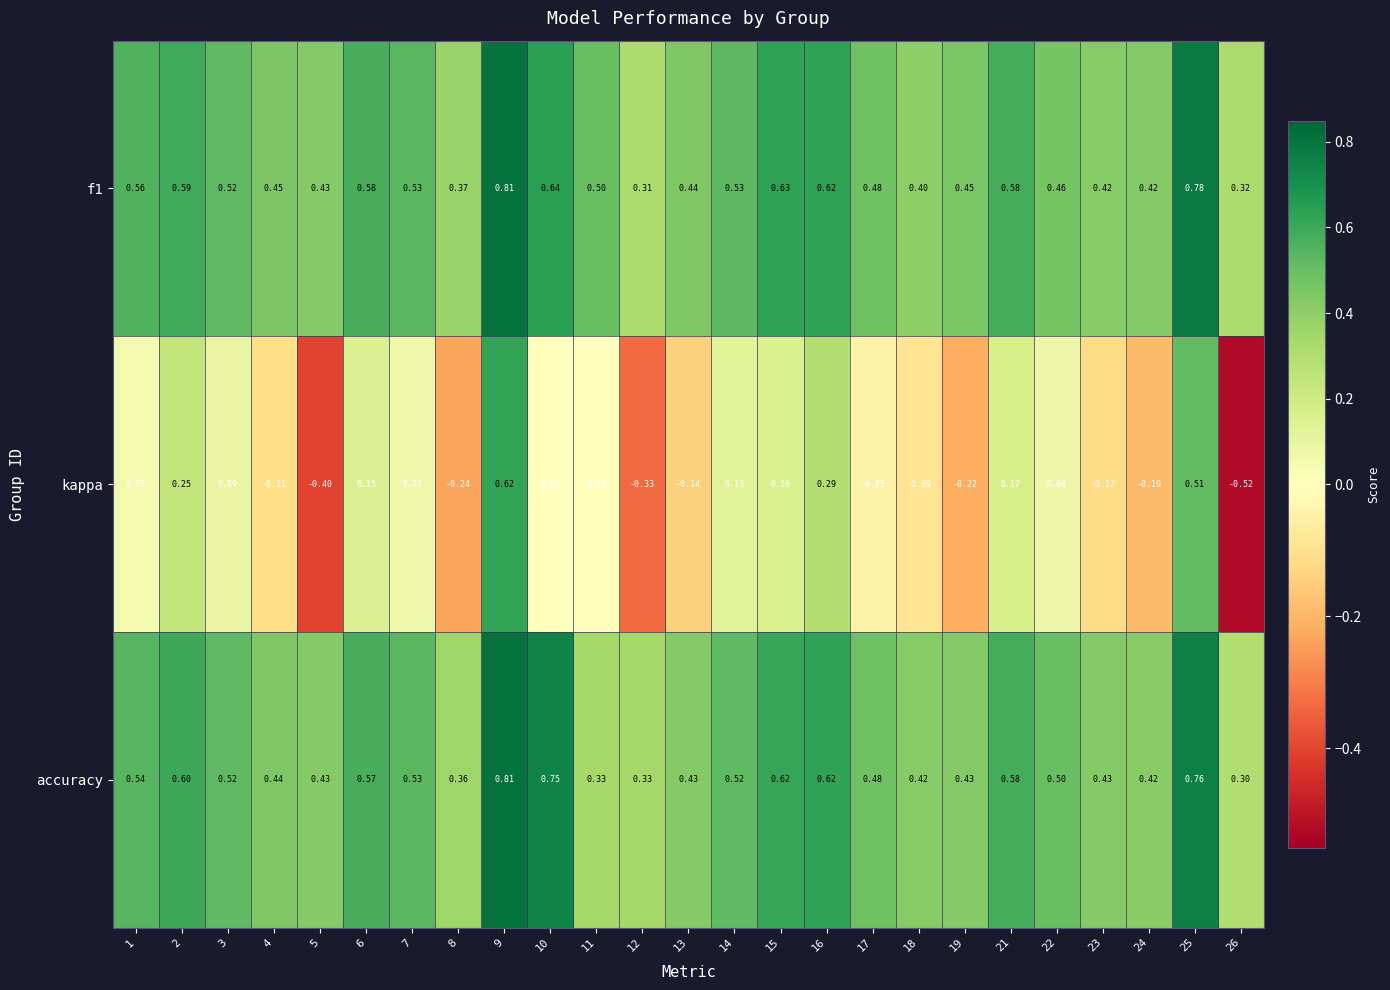

Which series has the widest spread of values?

kappa